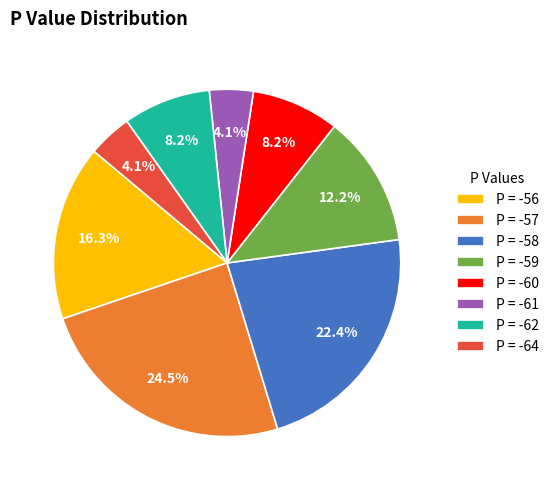

Does P = -57 represent more than half of the total?

No